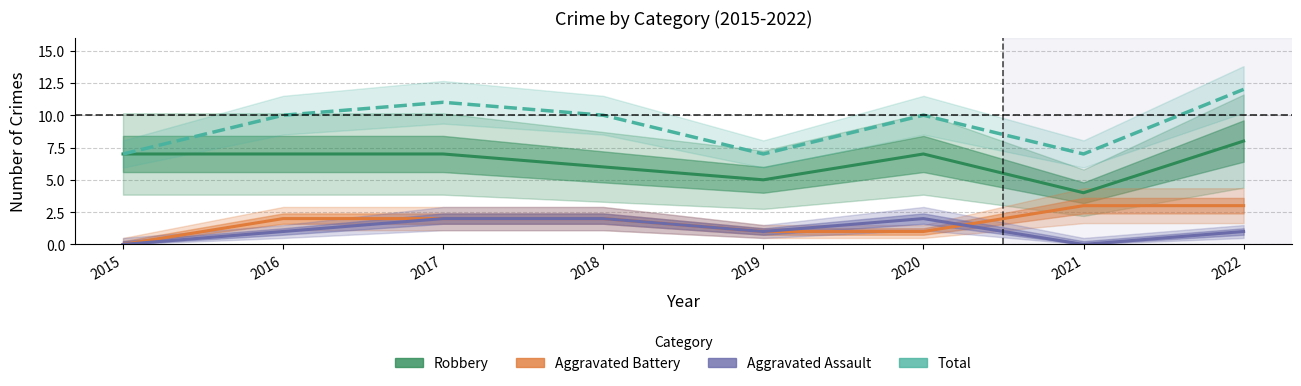

At which category is the sum across all series the highest?

2022